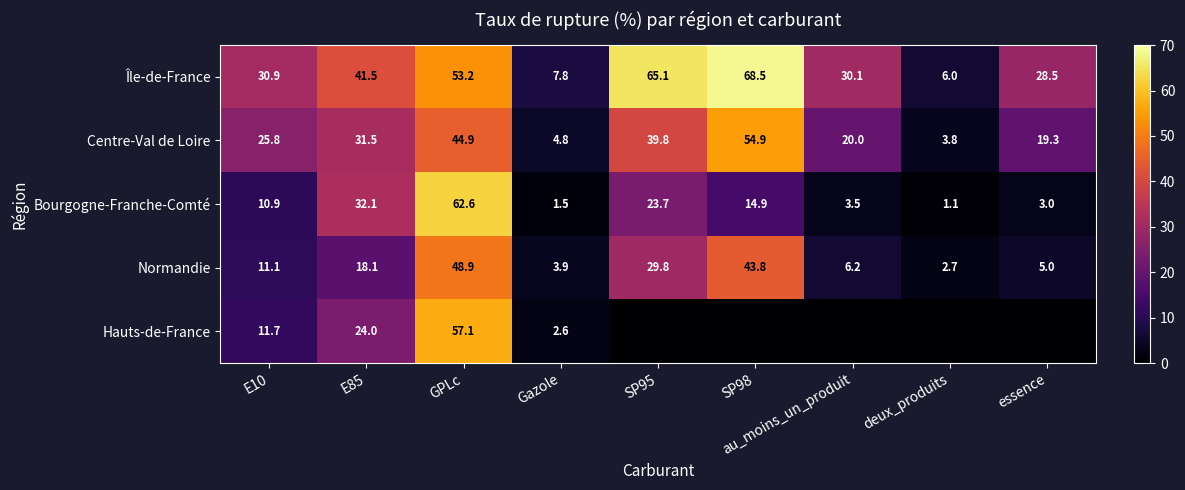

Is it true that Normandie equals 6.2 at au_moins_un_produit?

True